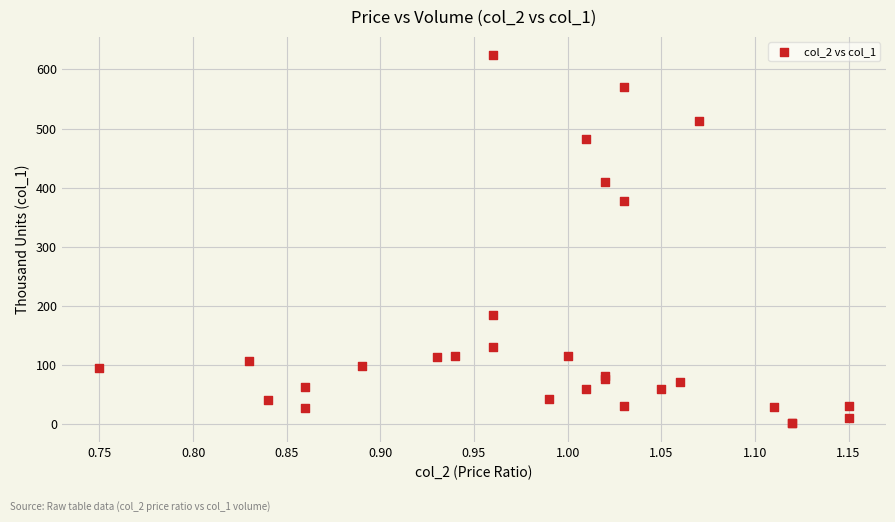

What Y value in the scatter plot is closest to 312?

377